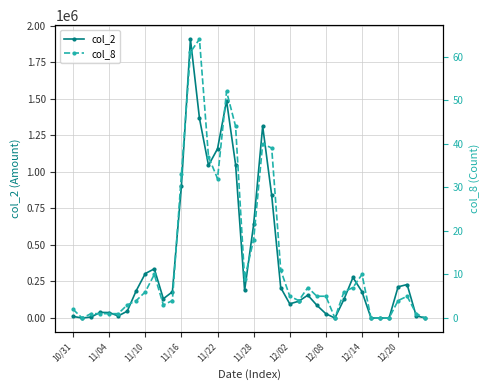

What is the average value of the col_2 series?

373278